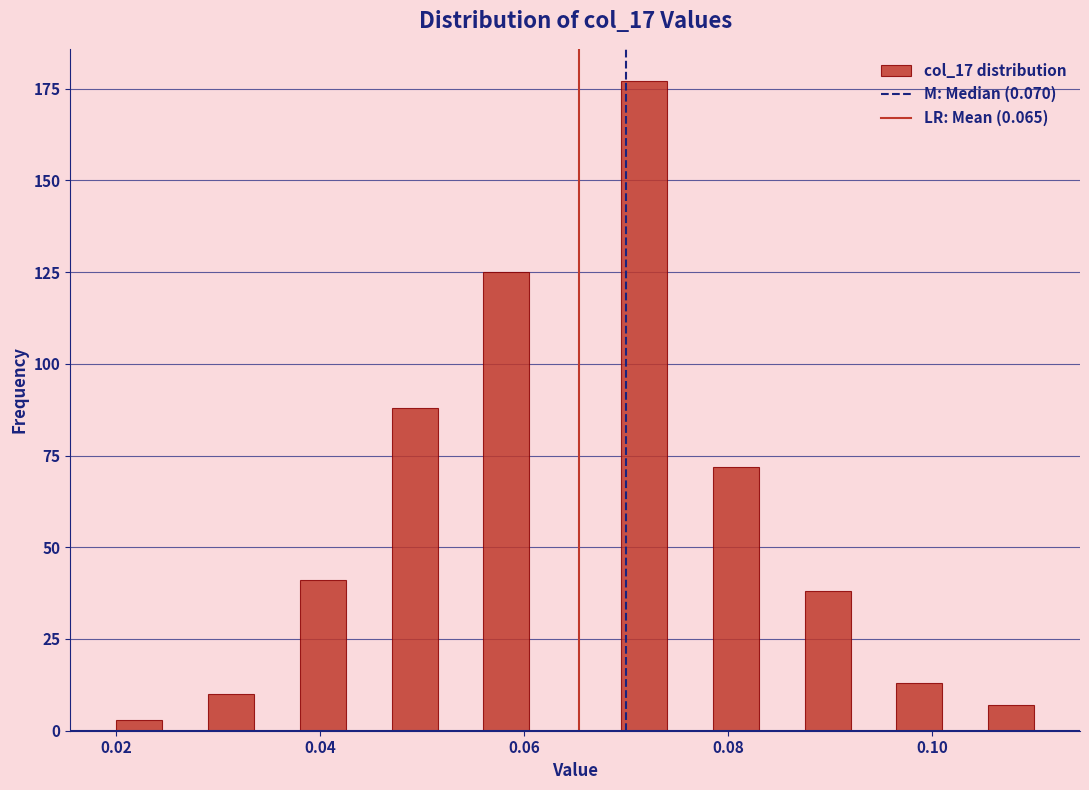

Read against the x-axis, roughly where is the centre of the tallest bar?

0.072